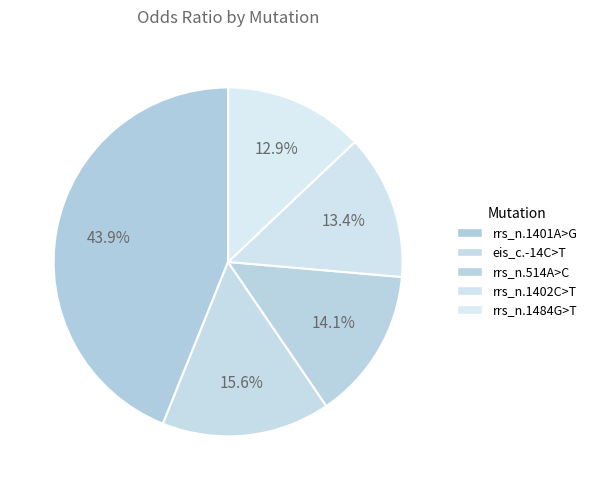

How much of the chart is everything except rrs_n.1402C>T?

86.6%